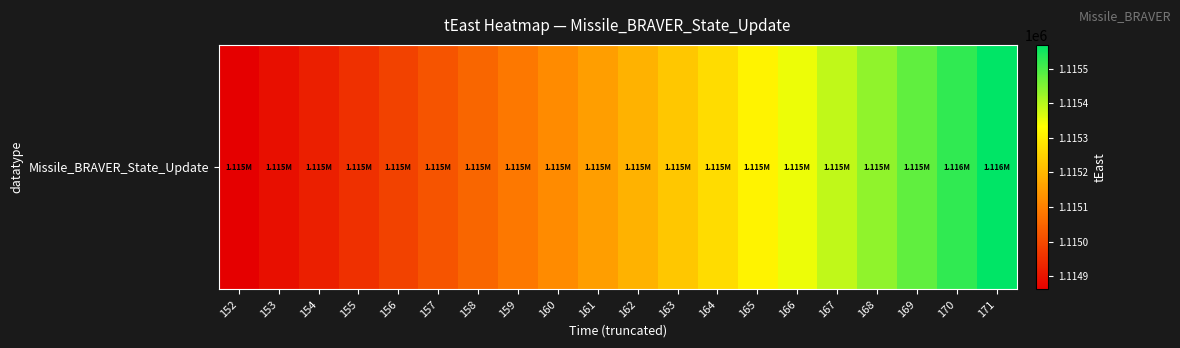

What is the minimum value shown in the chart?

1114861.8